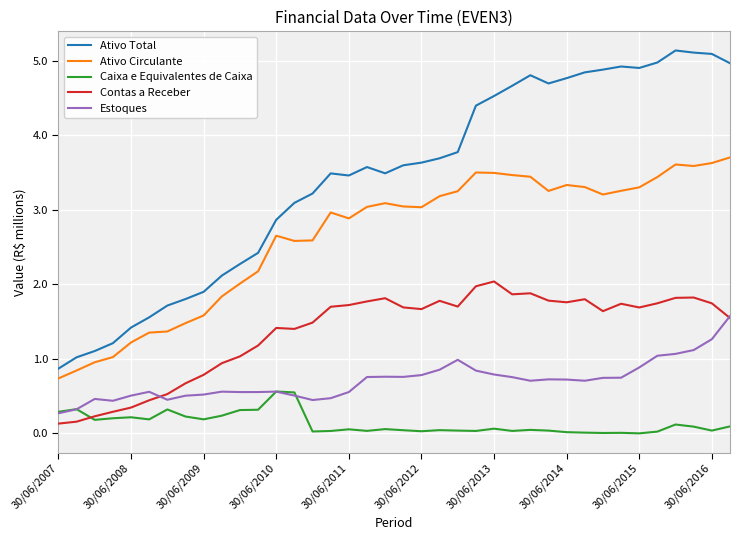

List the series in order of their peak value, highest first.

Ativo Total, Ativo Circulante, Contas a Receber, Estoques, Caixa e Equivalentes de Caixa